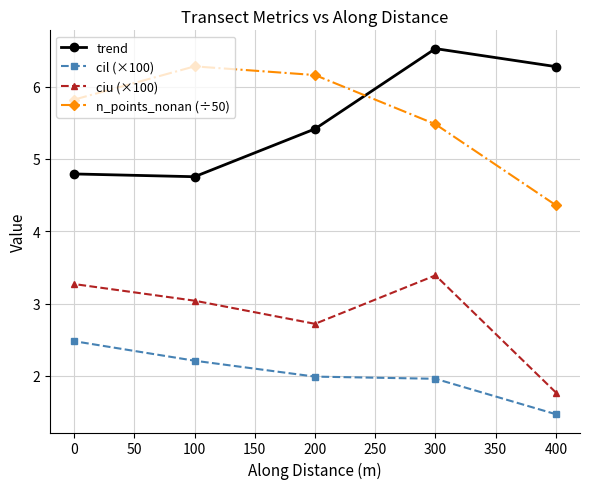

At 200, list the series in order from smallest to largest.

cil (×100), ciu (×100), trend, n_points_nonan (÷50)